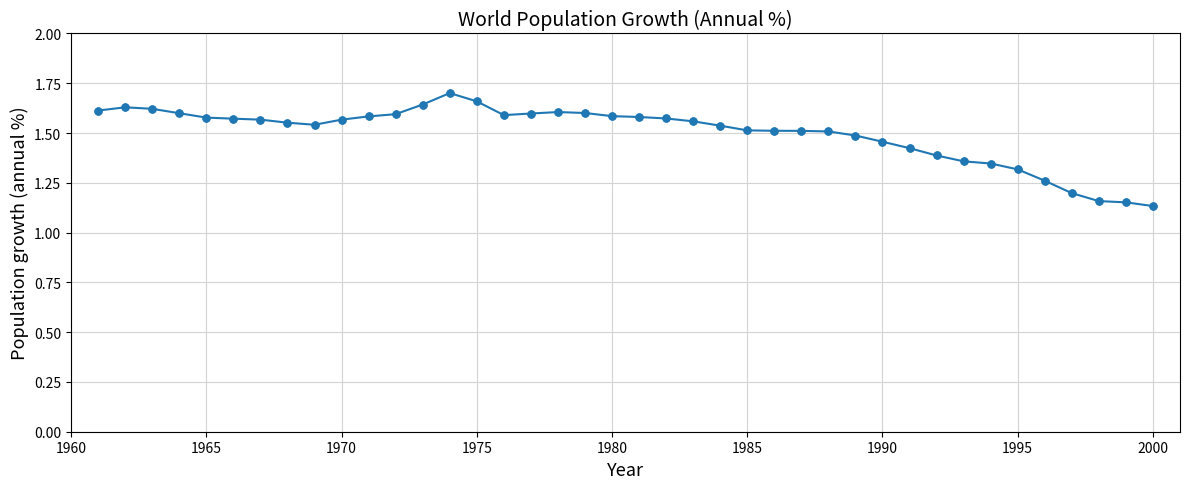

How many values are between 1 and 2?

40